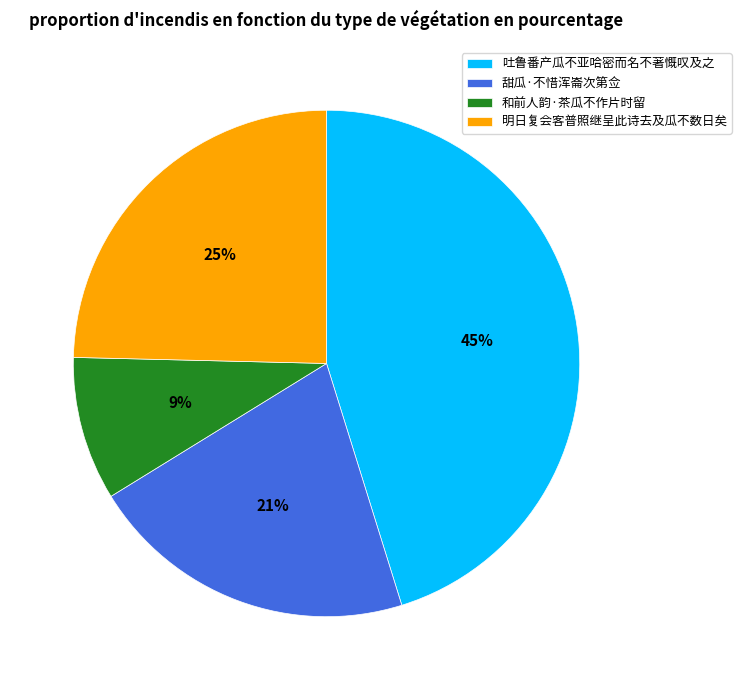

Between 甜瓜·不惜浑崙次第佥 and 和前人韵·茶瓜不作片时留, which is larger?

甜瓜·不惜浑崙次第佥